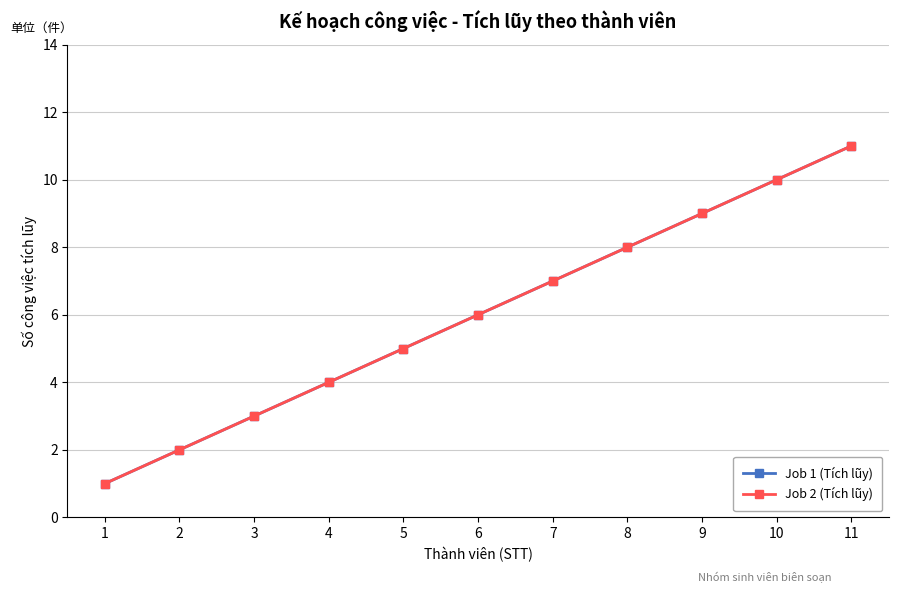

Is this an area chart (filled region under the line)?

No